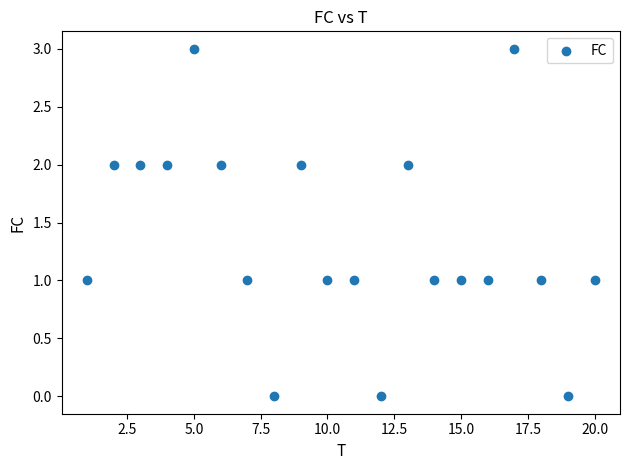

What is the range of X values (max minus min)?

19